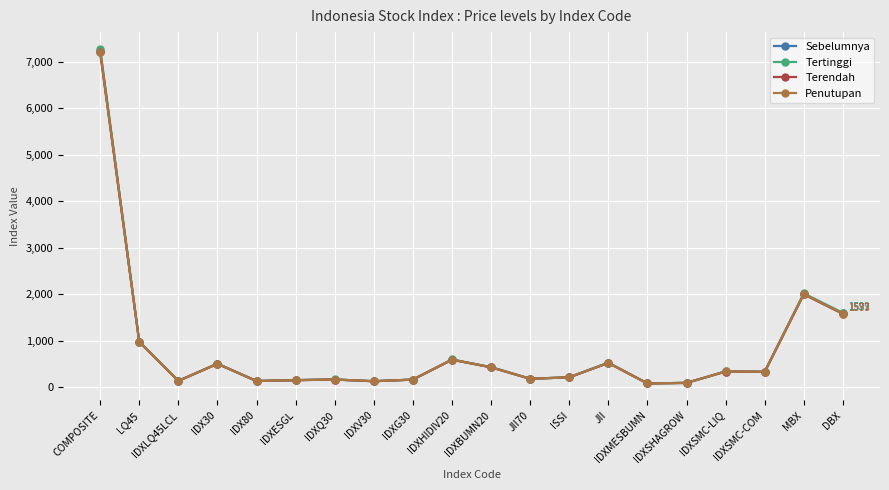

What is the maximum value shown in the chart?

7281.3